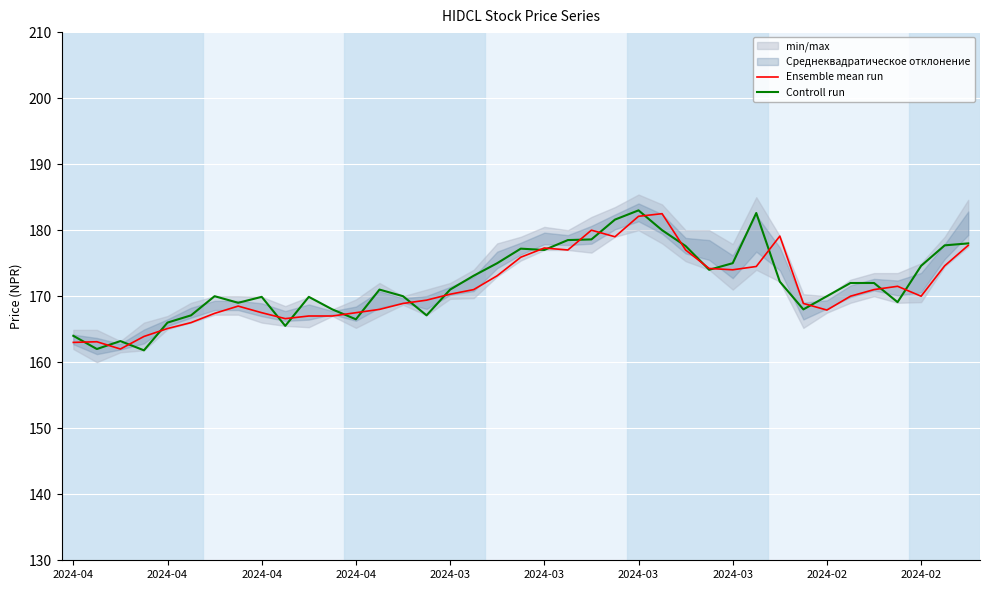

At which category does Ensemble mean run reach its first local valley?

2024-04